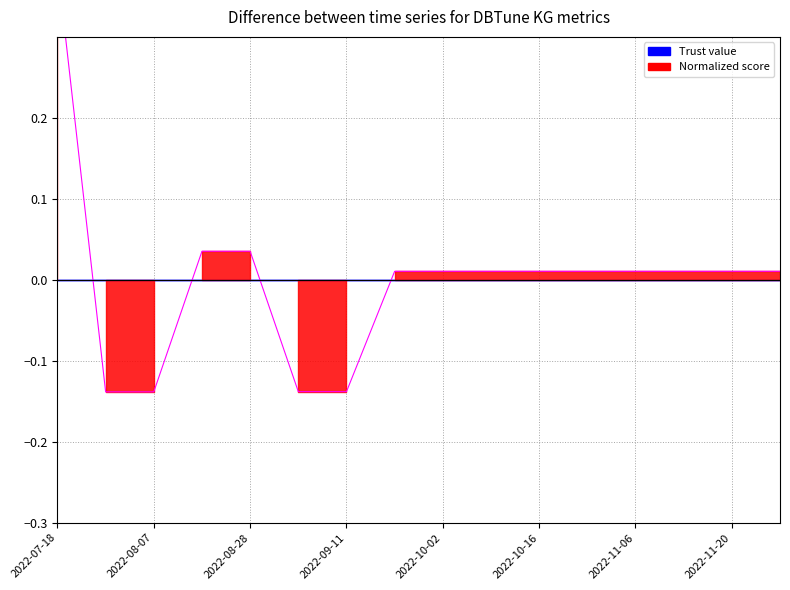

What value does the data have at 2022-09-04?

-0.1